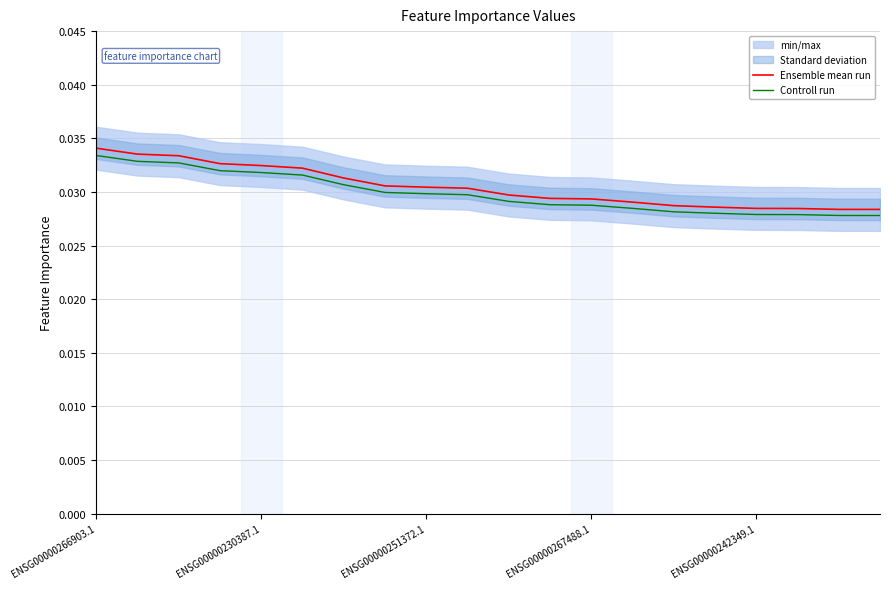

List the series in order of their peak value, highest first.

Ensemble mean run, Controll run